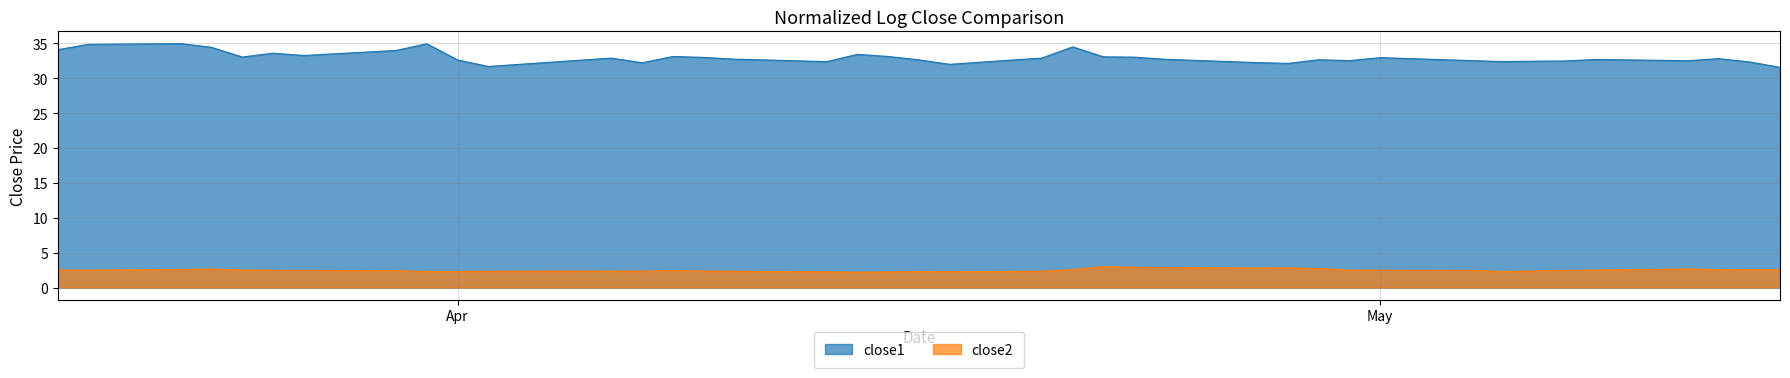

What is the lowest value of the close1 series?

31.6